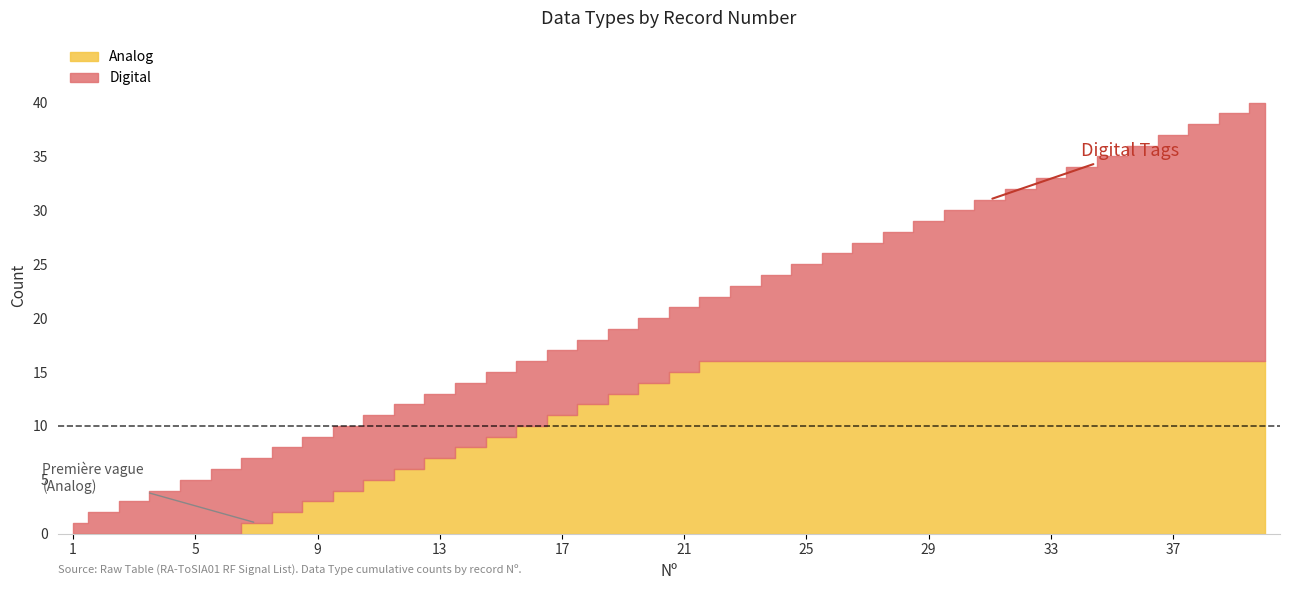

At how many categories does at least one series exceed 0?

40